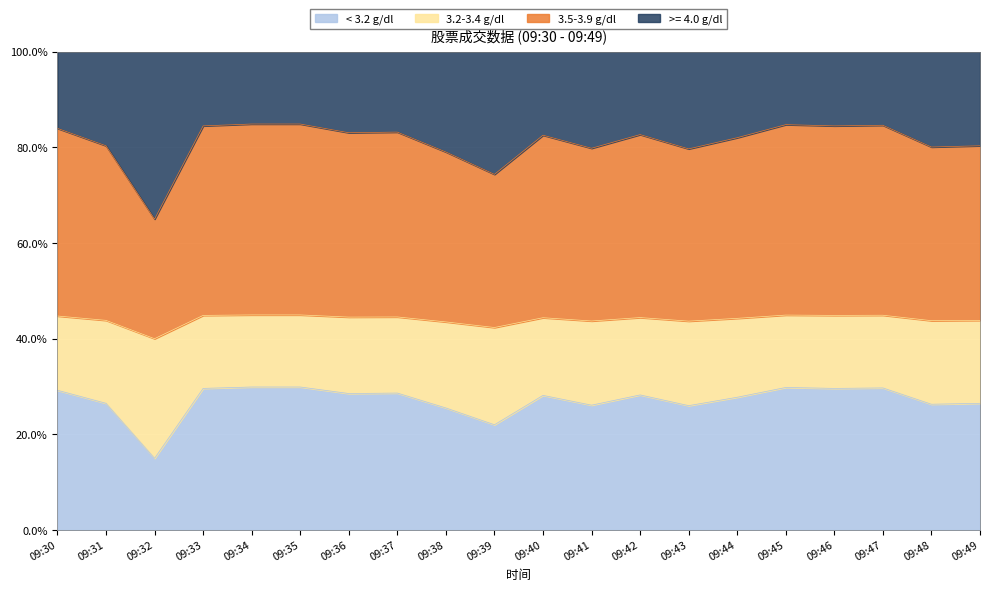

What is the spread (max minus min) of values at 09:38?

18.0